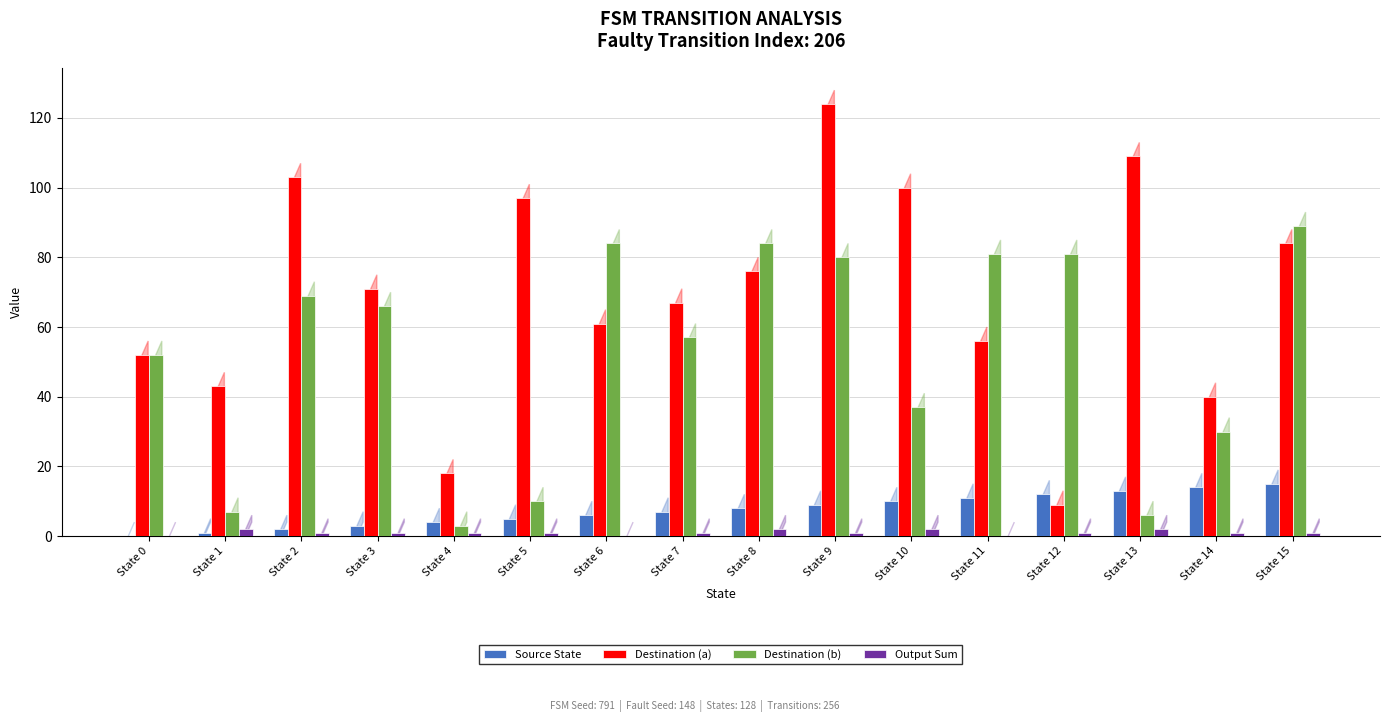

What is the sum of all Output Sum values?

17